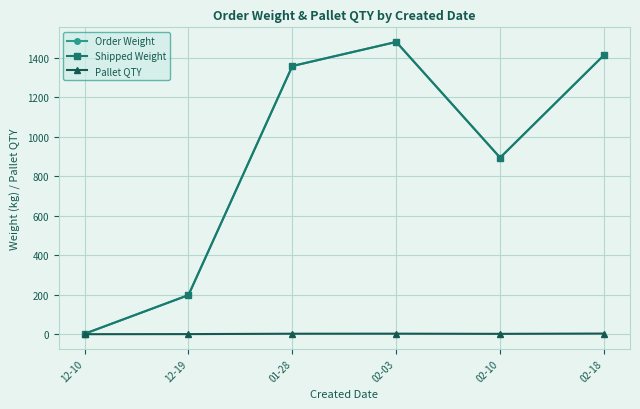

What is the value of the Order Weight point at the 6th from the left?

1414.5